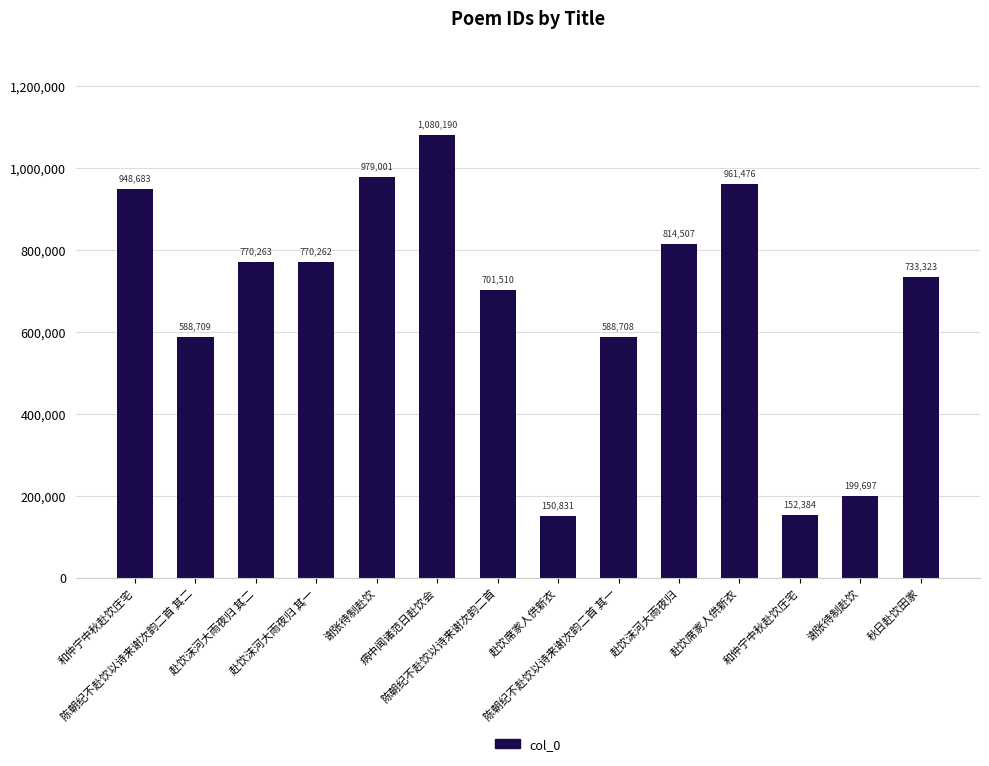

What is the minimum value shown in the chart?

150831